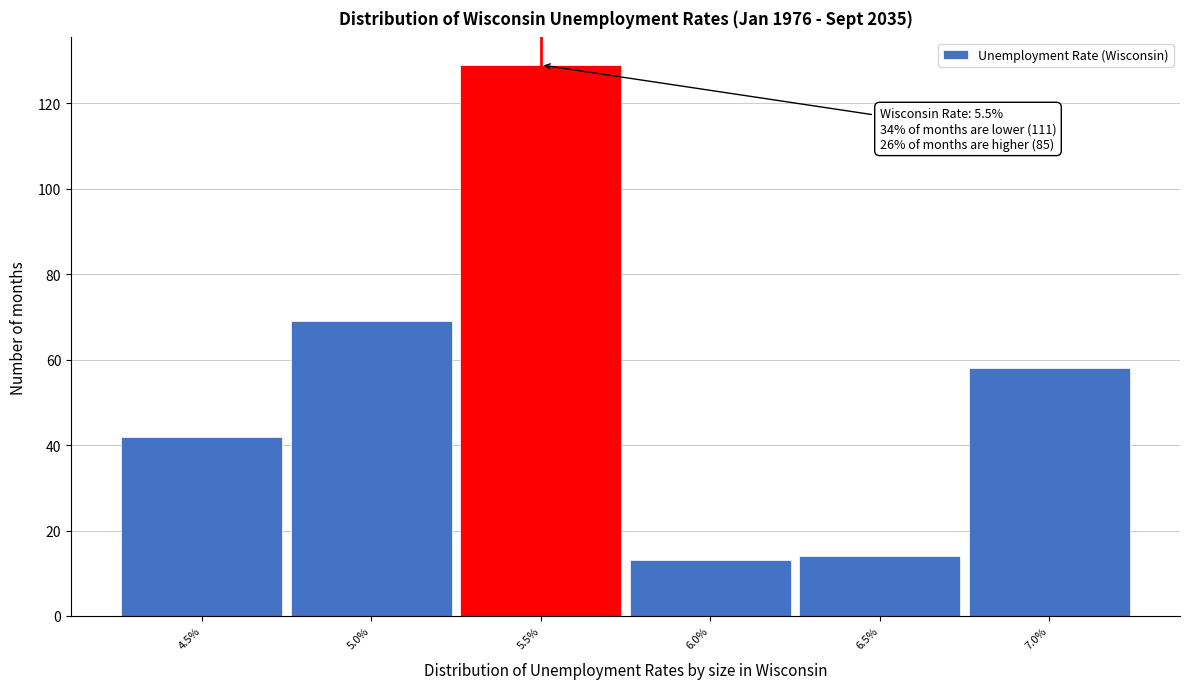

Reading left to right, transcribe all the data shown in this chart.

4.5%=42	5.0%=69	5.5%=129	6.0%=13	6.5%=14	7.0%=58